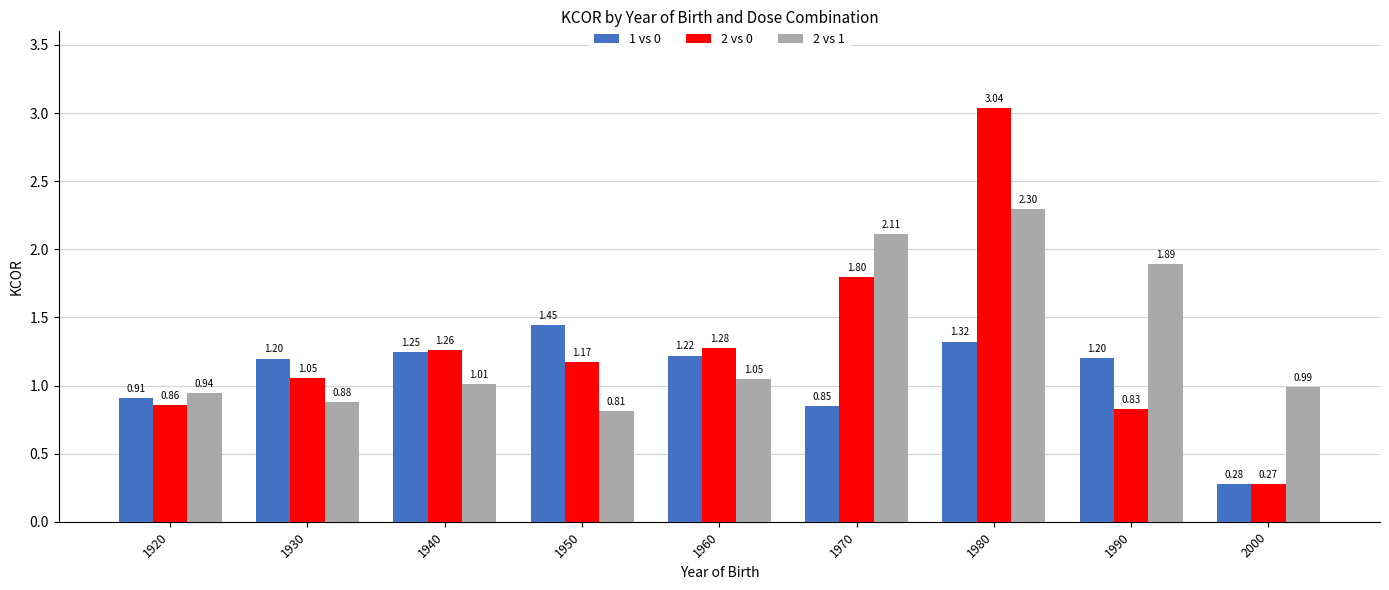

How many values in the 2 vs 1 series are below 1?

4